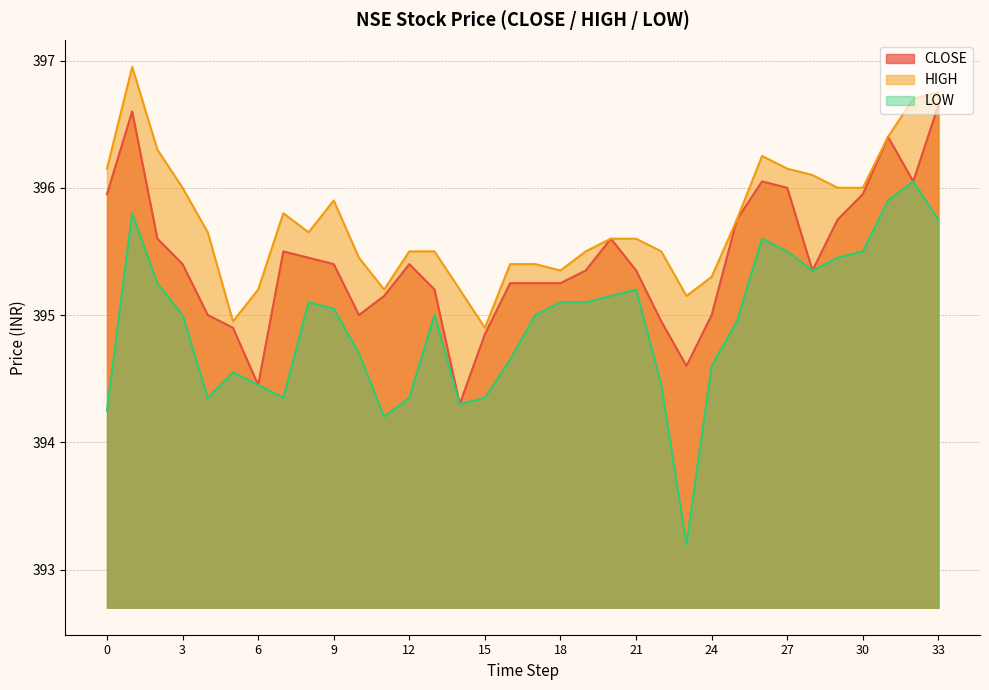

Which category has the lowest value in the CLOSE series?

14